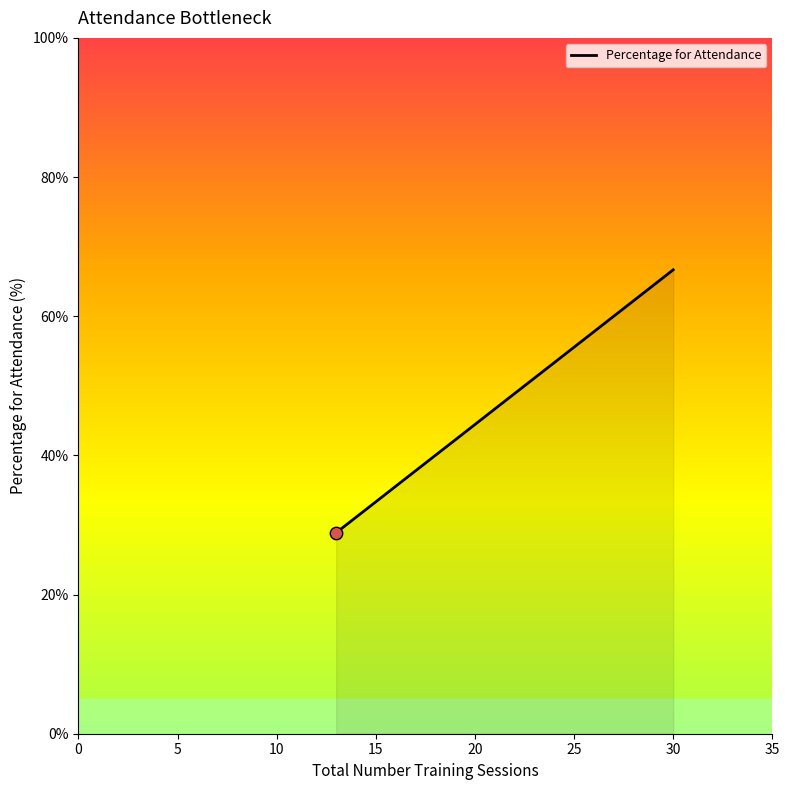

Which series has the largest total across all categories?

Percentage for Attendance